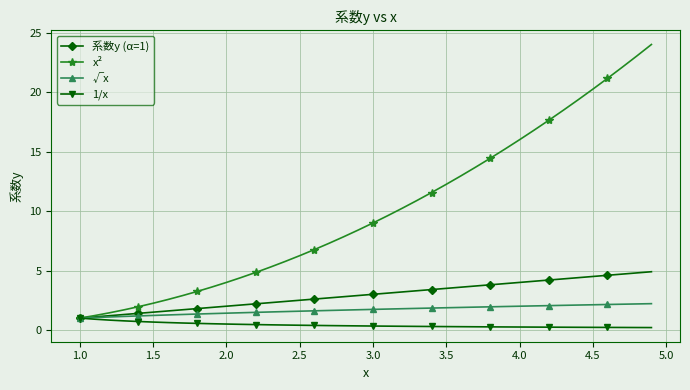

What is the value of the x² point at the 10th from the left?

3.6